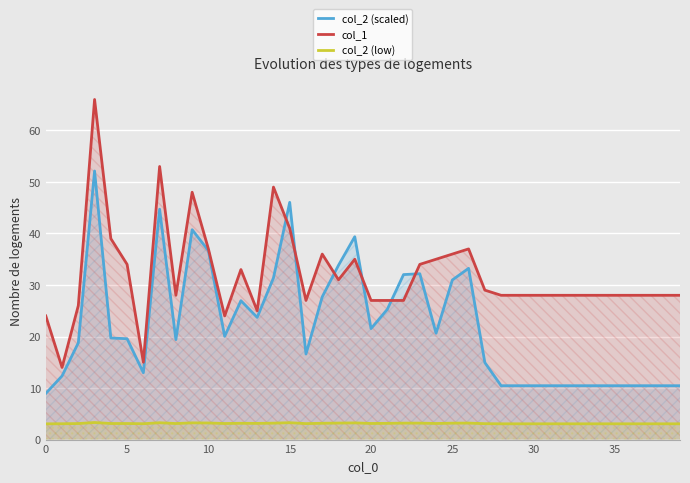

What is the value of the col_2 (scaled) point at the 40th from the left?

10.5